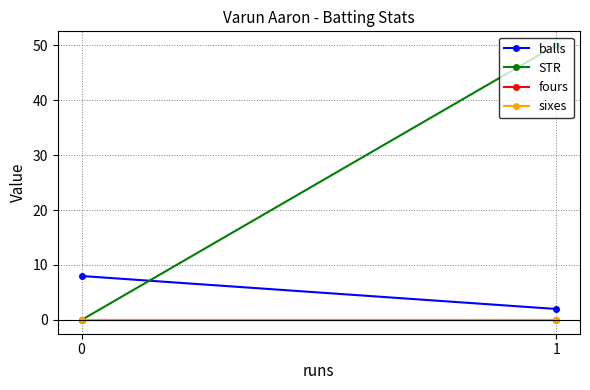

Reading right to left, what are all the values shown in this chart?

balls: 2	8
STR: 50	0
fours: 0	0
sixes: 0	0